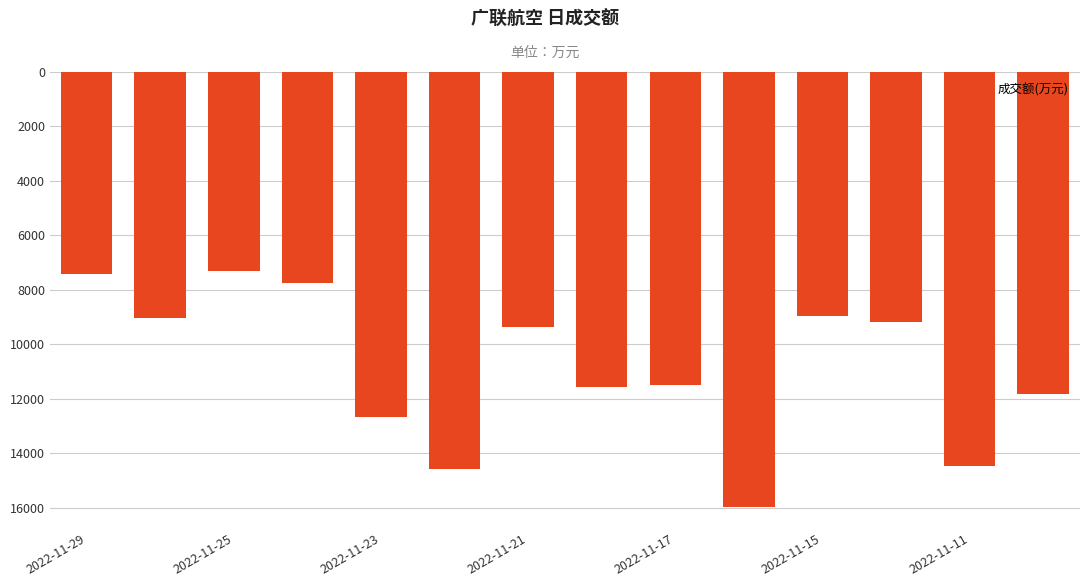

What is the average value?

10835